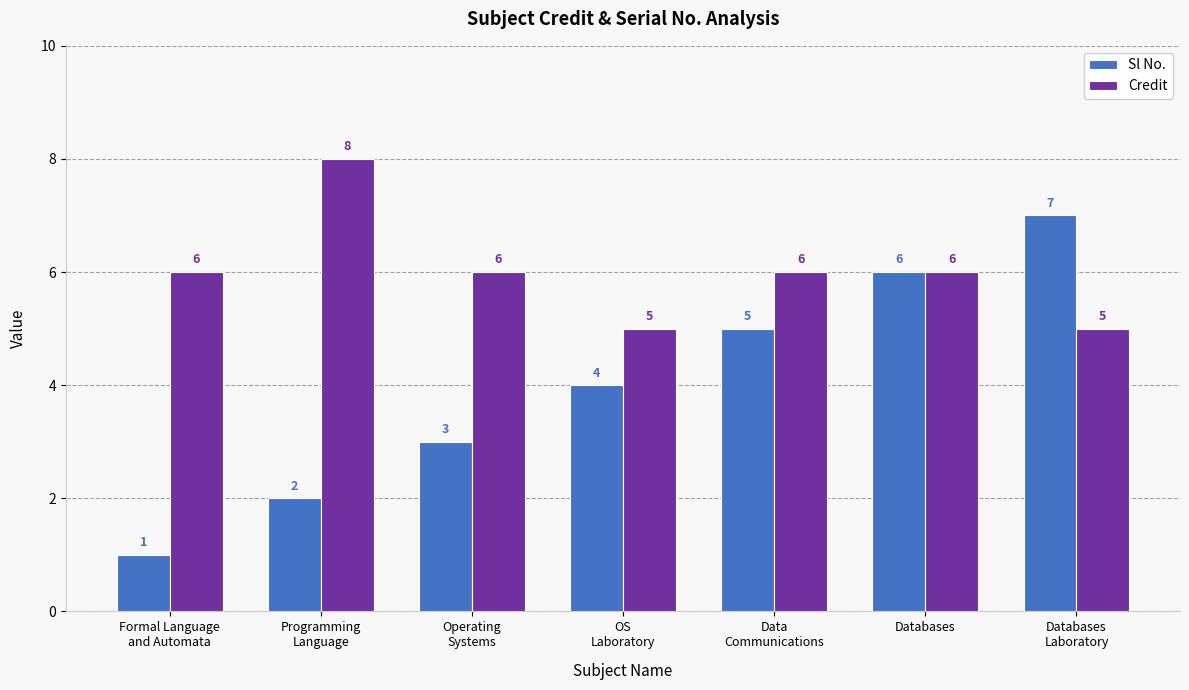

Reading left to right, extract all data points from this chart.

Sl No.: Formal Language
and Automata=1	Programming
Language=2	Operating
Systems=3	OS
Laboratory=4	Data
Communications=5	Databases=6	Databases
Laboratory=7
Credit: Formal Language
and Automata=6	Programming
Language=8	Operating
Systems=6	OS
Laboratory=5	Data
Communications=6	Databases=6	Databases
Laboratory=5